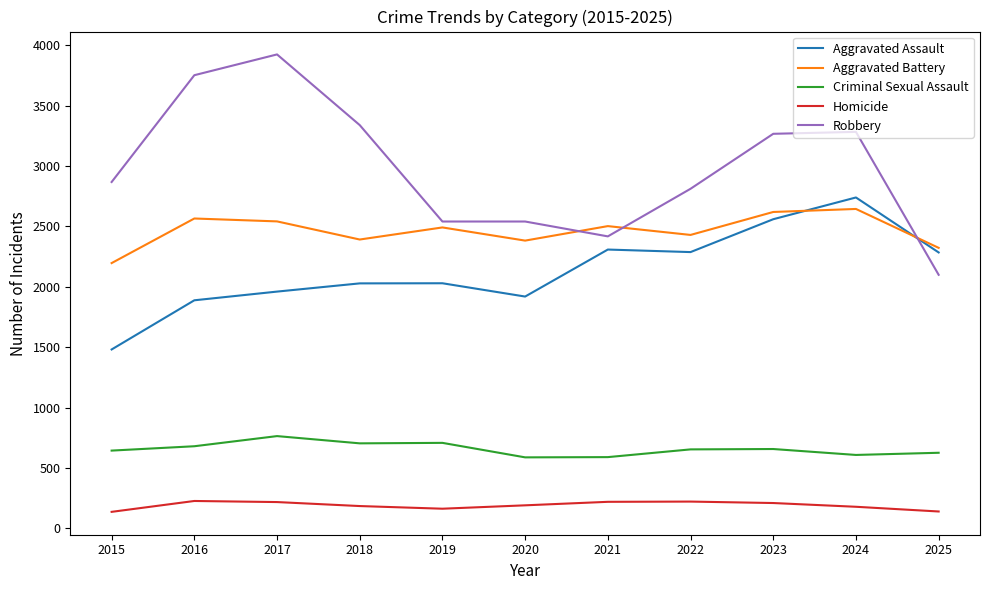

What is the average value of the Criminal Sexual Assault series?

657